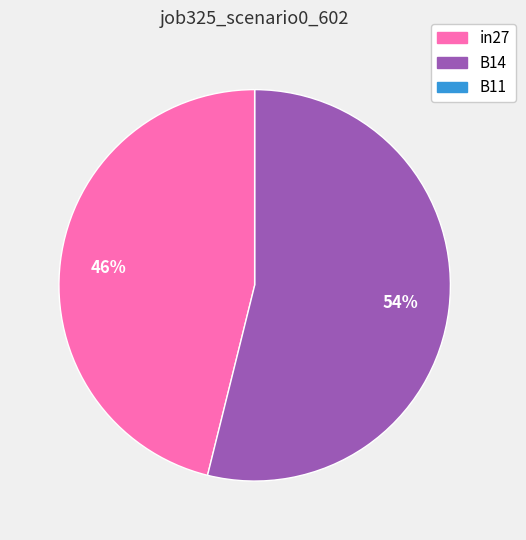

To the nearest percent, what is the difference between the largest and smallest slice percentages?

54%